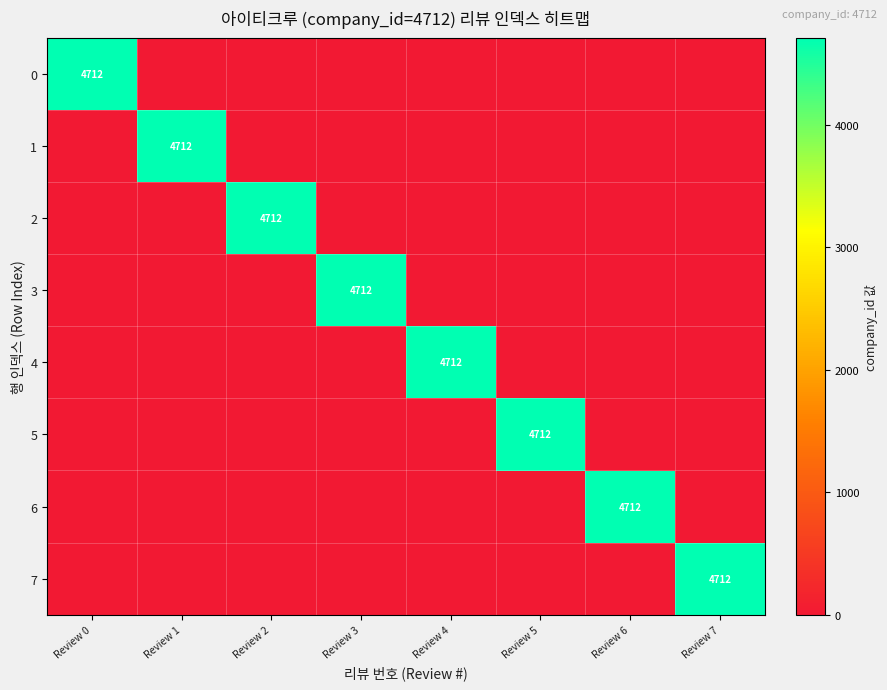

Is it true that 4 equals 2443 at Review 4?

False